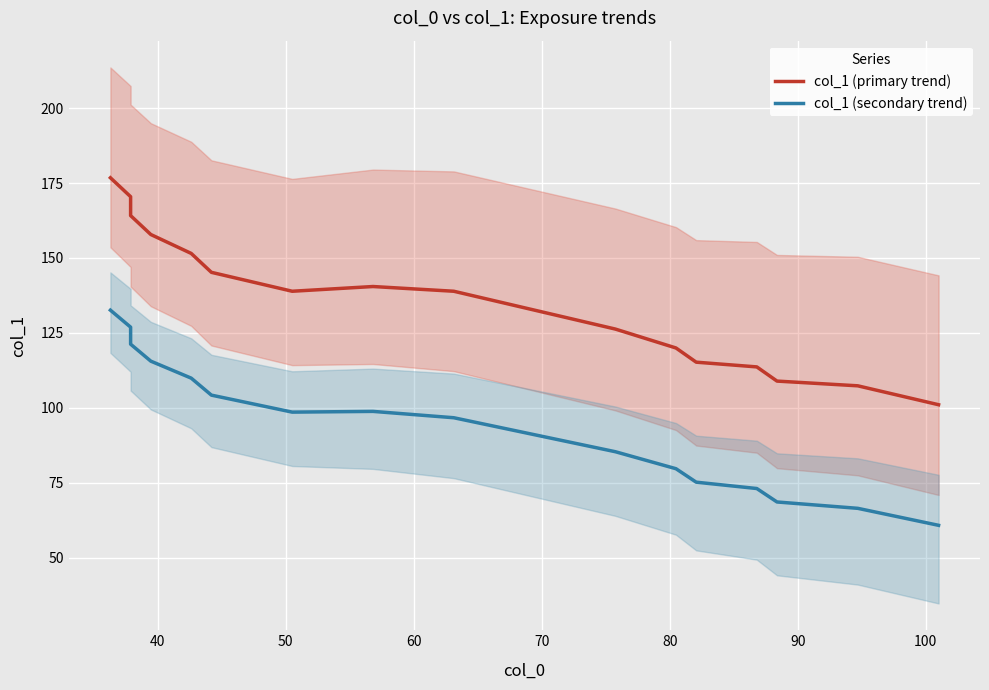

True or false: col_1 (primary trend) and col_1 (secondary trend) cross at least once.

False